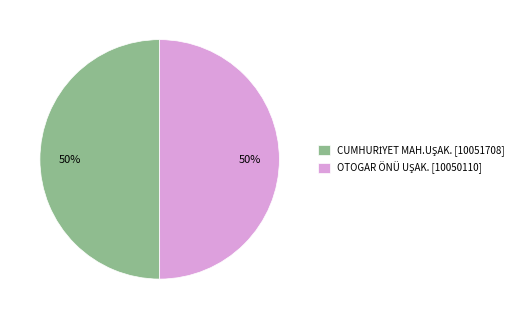

To the nearest percent, what is the average slice percentage?

50%